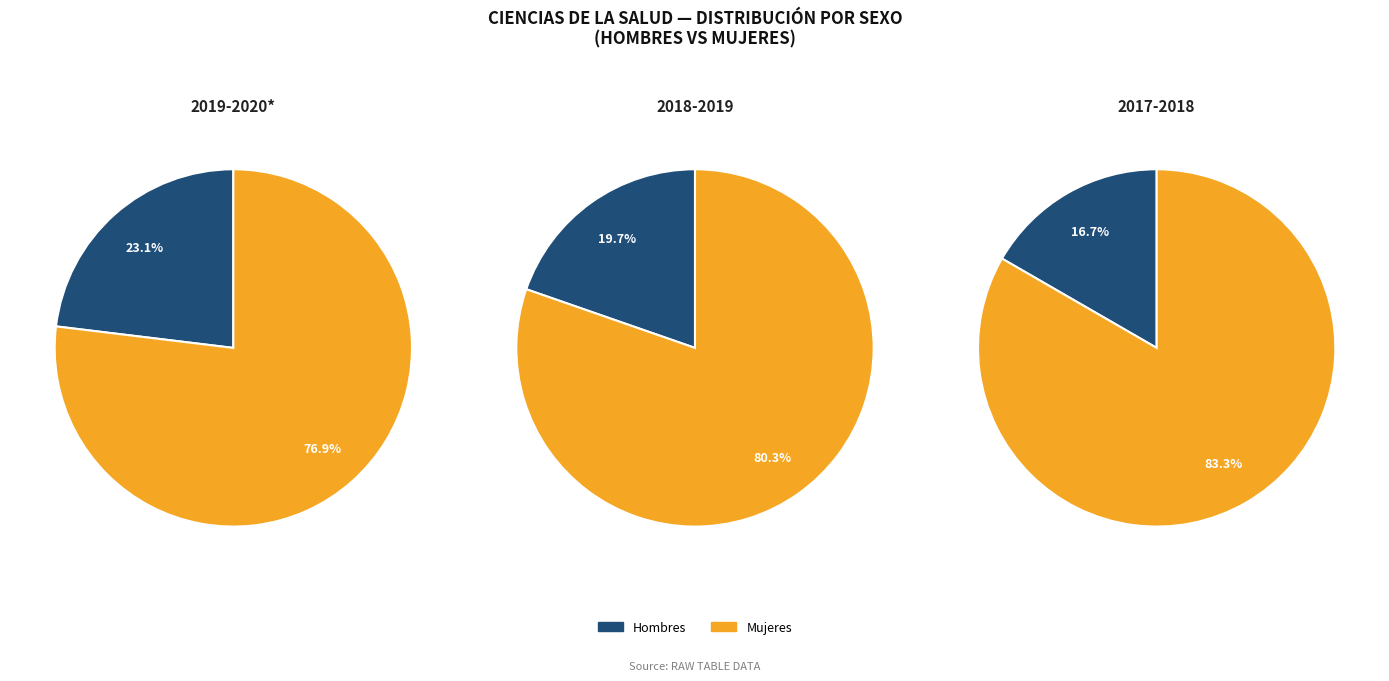

Does any single category account for the majority?

Yes